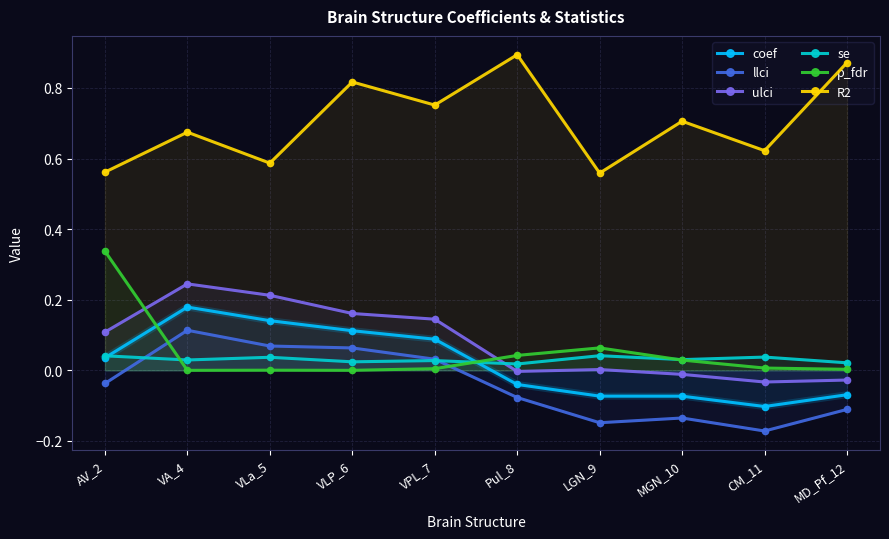

Is this an area chart (filled region under the line)?

No